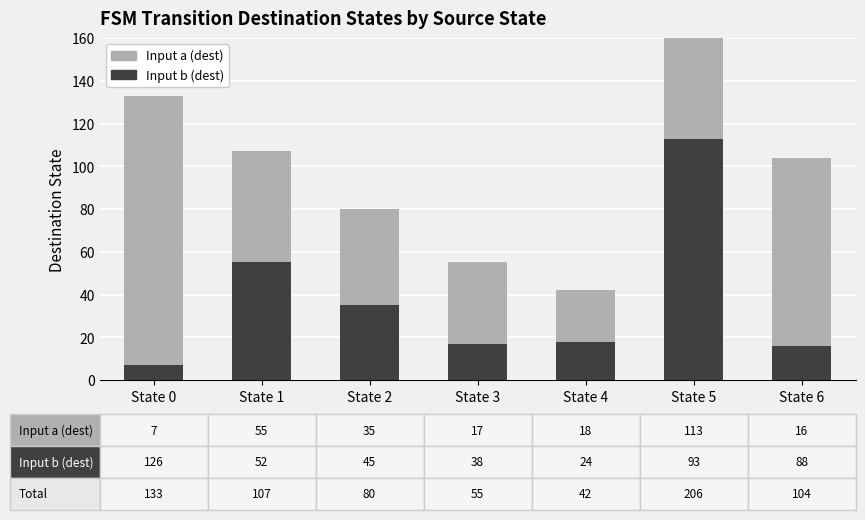

Which series has the largest total across all categories?

Input b (dest)